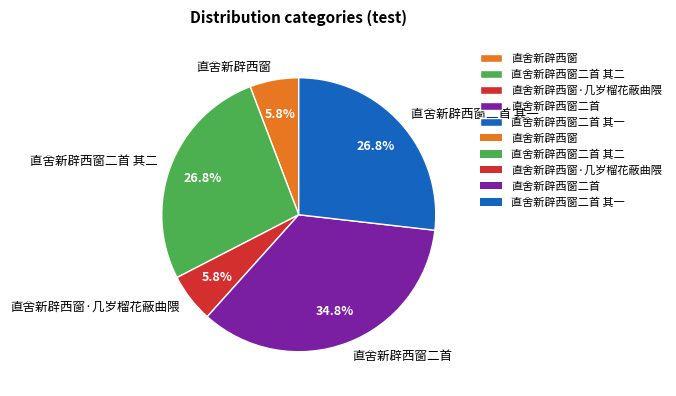

How many slices are in this pie chart?

5